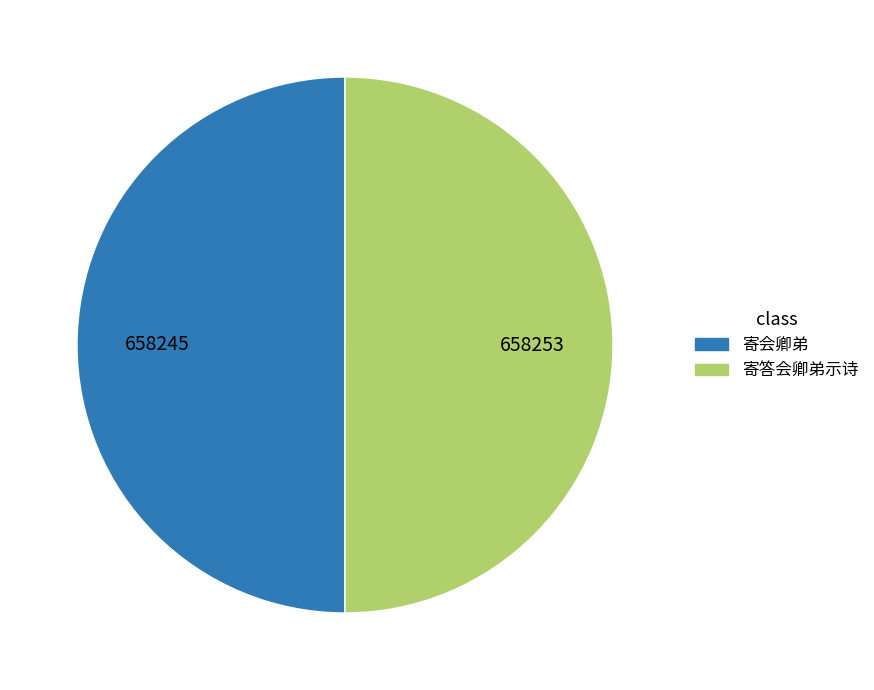

What is the ratio of the value at 寄答会卿弟示诗 to the value at 寄会卿弟?

1.0